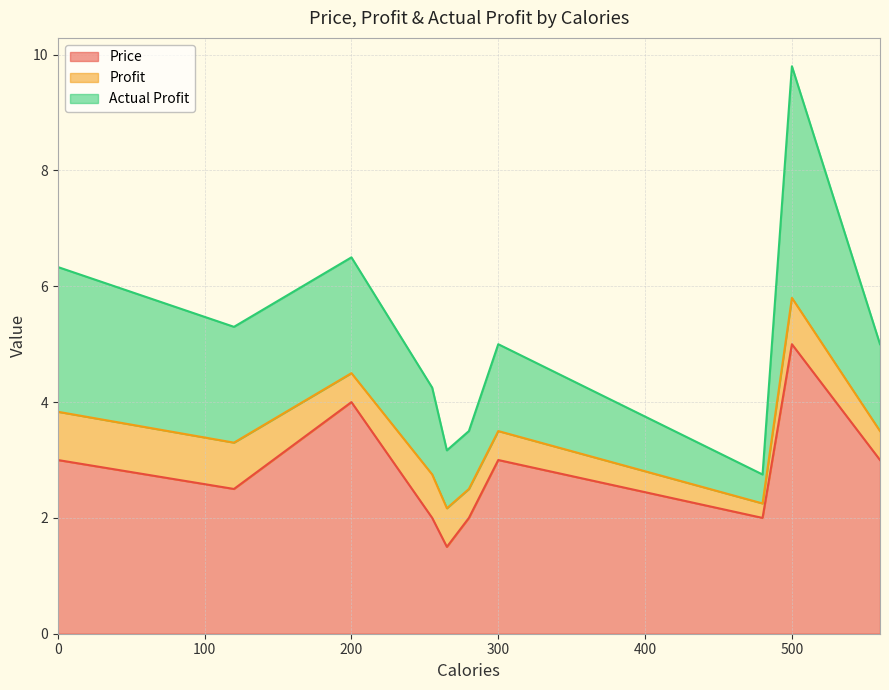

Is it true that Actual Profit equals 1.0 at 280?

True